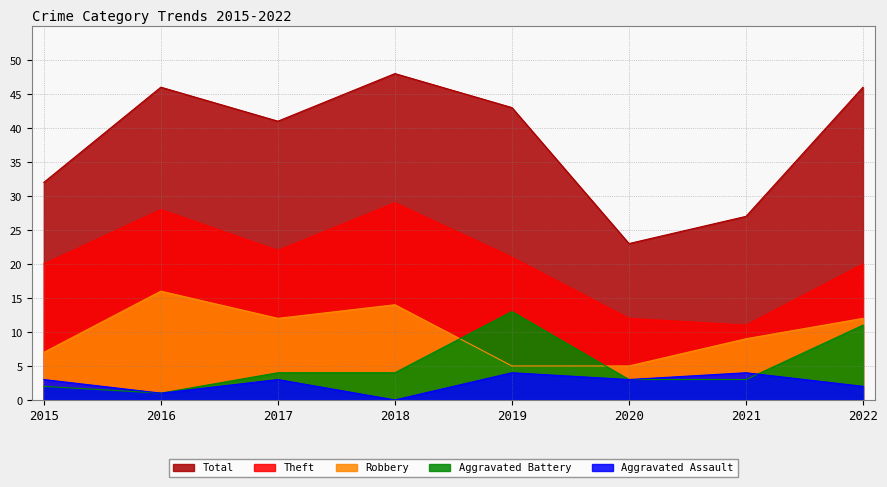

Read the Aggravated Battery value at 2020.

3